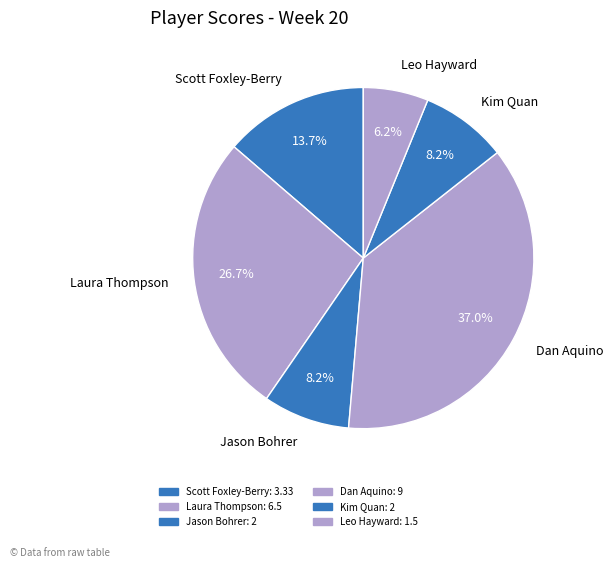

To the nearest percent, what percentage of the pie is Scott Foxley-Berry?

14%